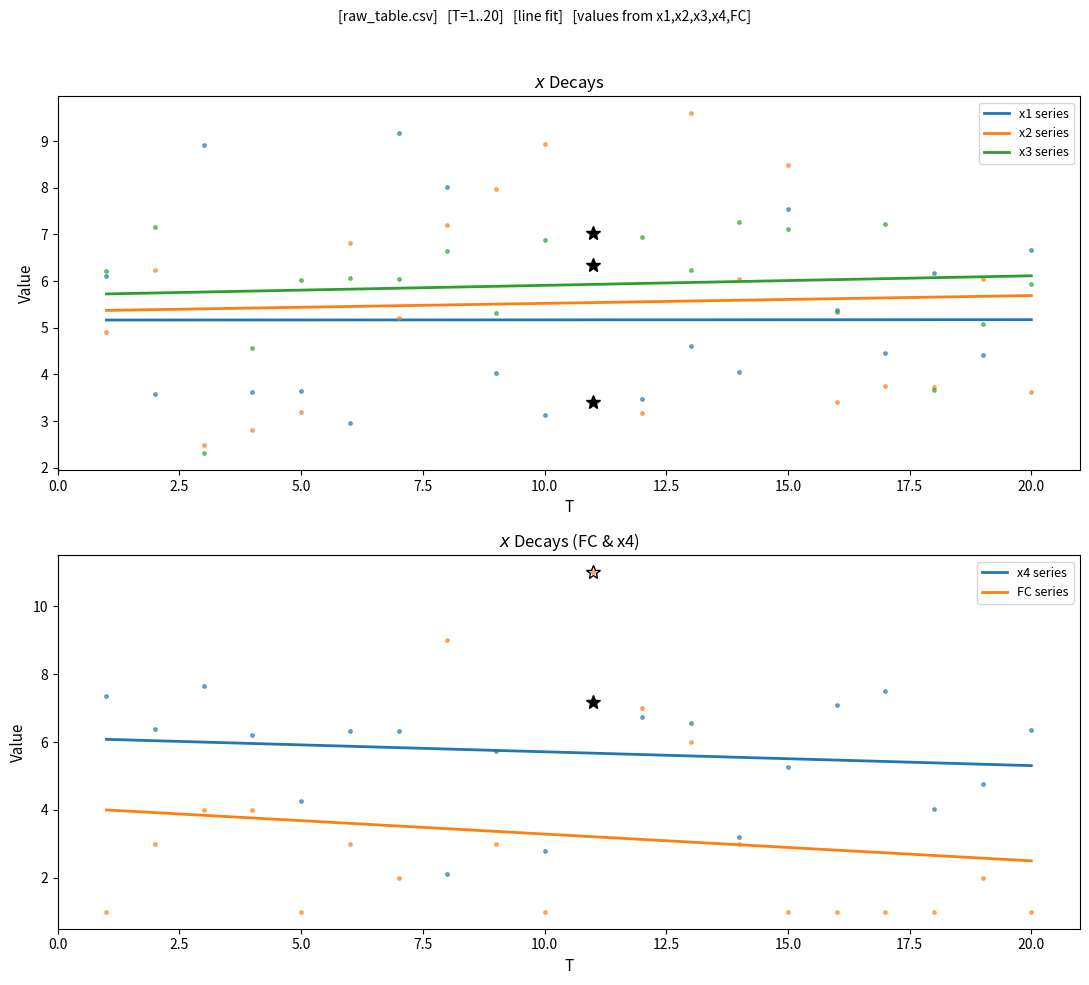

What is the sum of all FC values?

65.0